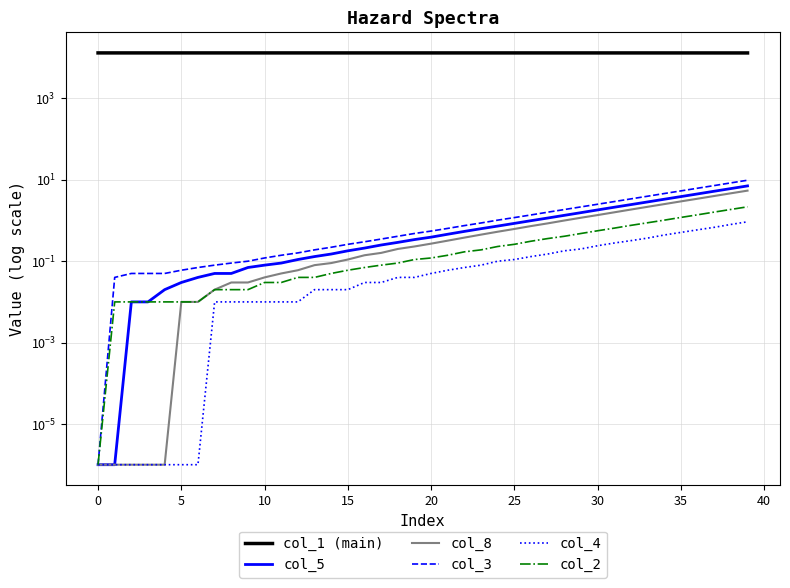

True or false: col_8 has a value of 2.2 at 33.

True